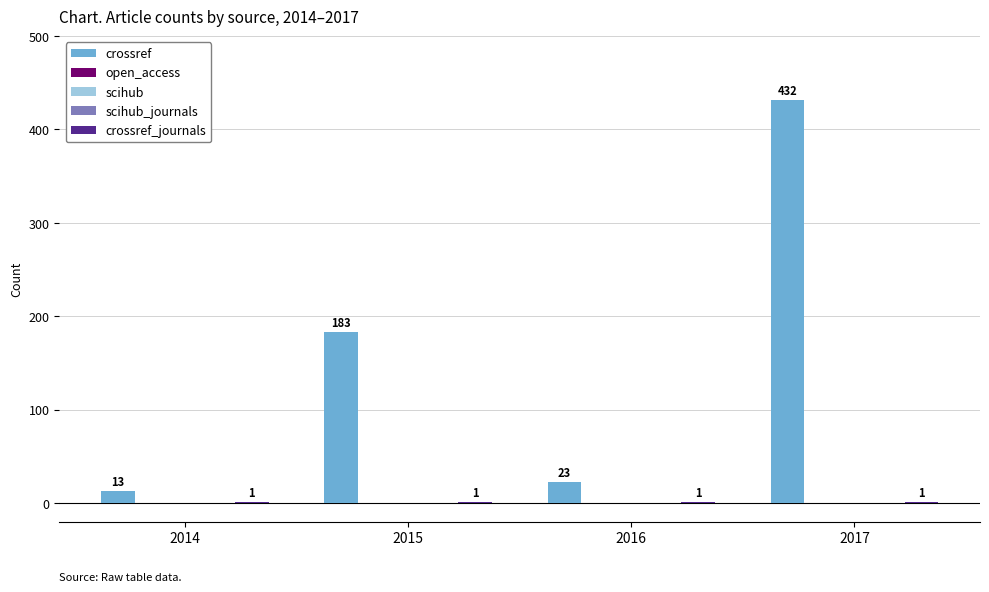

Which category has the highest value in the crossref_journals series?

2014